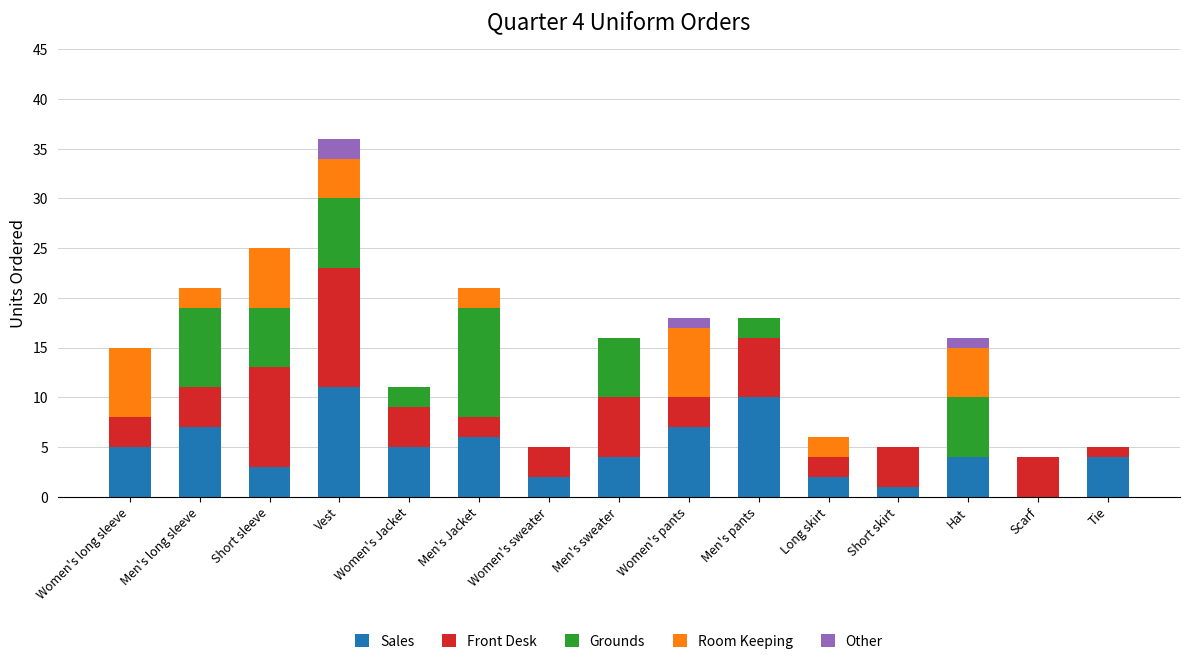

What is the maximum value for Sales?

11